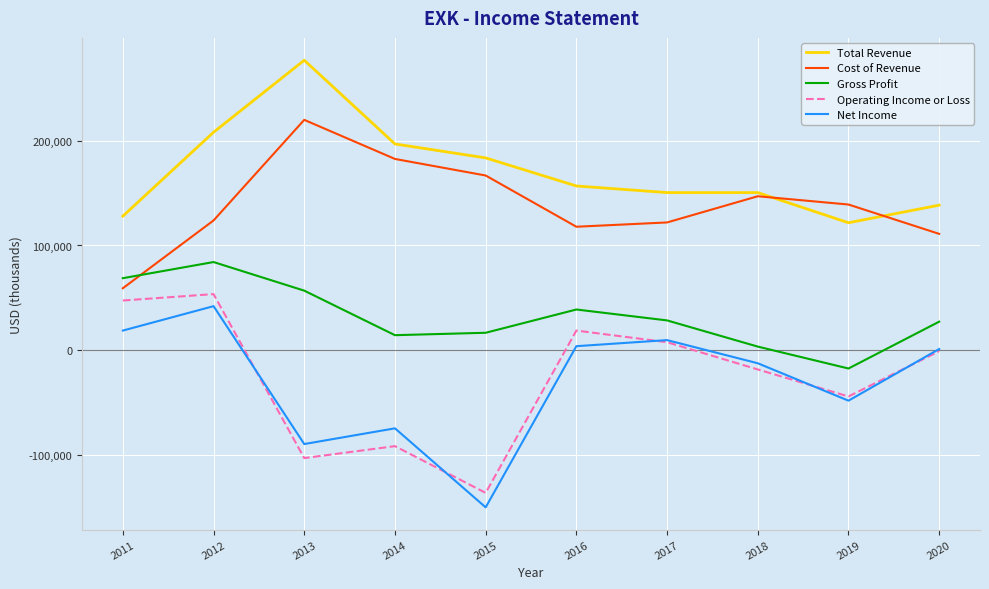

At which category is the sum across all series the highest?

2012